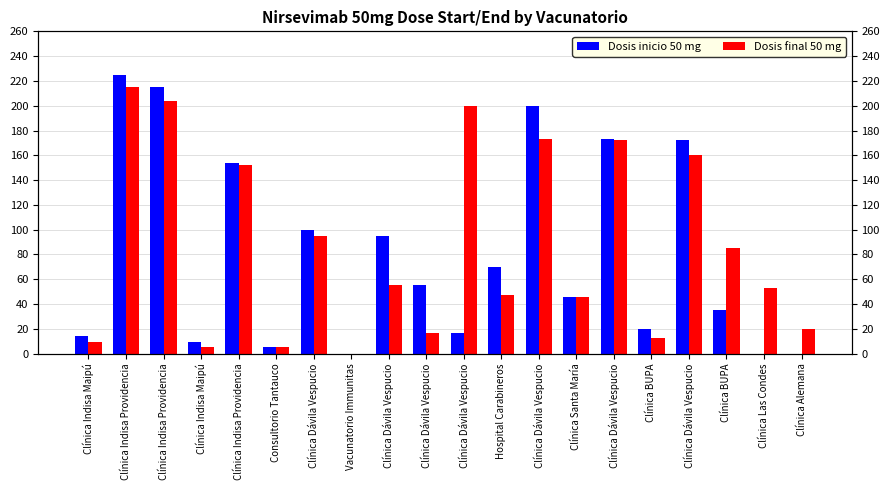

Reading left to right, extract all data points from this chart.

Dosis inicio 50 mg: Clínica Indisa Maipú=14	Clínica Indisa Providencia=225	Clínica Indisa Providencia=215	Clínica Indisa Maipú=9	Clínica Indisa Providencia=154	Consultorio Tantauco=5	Clínica Dávila Vespucio=100	Vacunatorio Immunitas=0	Clínica Dávila Vespucio=95	Clínica Dávila Vespucio=55	Clínica Dávila Vespucio=17	Hospital Carabineros=70	Clínica Dávila Vespucio=200	Clínica Santa María=46	Clínica Dávila Vespucio=173	Clínica BUPA=20	Clínica Dávila Vespucio=172	Clínica BUPA=35	Clínica Las Condes=0	Clínica Alemana=0
Dosis final 50 mg: Clínica Indisa Maipú=9	Clínica Indisa Providencia=215	Clínica Indisa Providencia=204	Clínica Indisa Maipú=5	Clínica Indisa Providencia=152	Consultorio Tantauco=5	Clínica Dávila Vespucio=95	Vacunatorio Immunitas=0	Clínica Dávila Vespucio=55	Clínica Dávila Vespucio=17	Clínica Dávila Vespucio=200	Hospital Carabineros=47	Clínica Dávila Vespucio=173	Clínica Santa María=46	Clínica Dávila Vespucio=172	Clínica BUPA=13	Clínica Dávila Vespucio=160	Clínica BUPA=85	Clínica Las Condes=53	Clínica Alemana=20